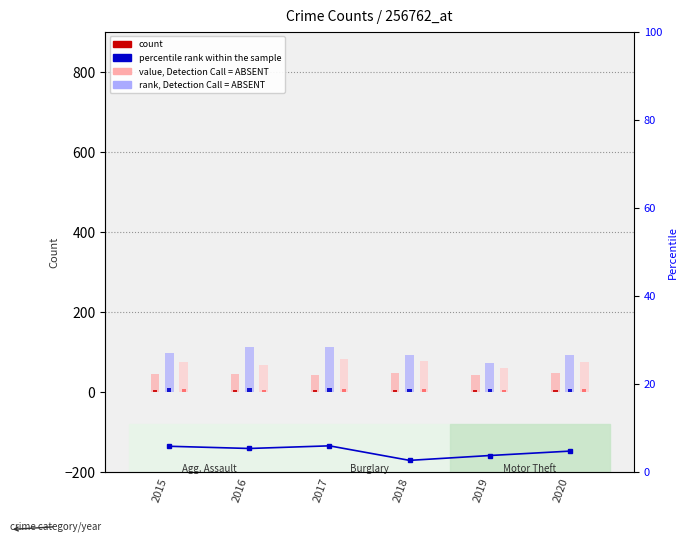

Count the number of categories in the chart.

6